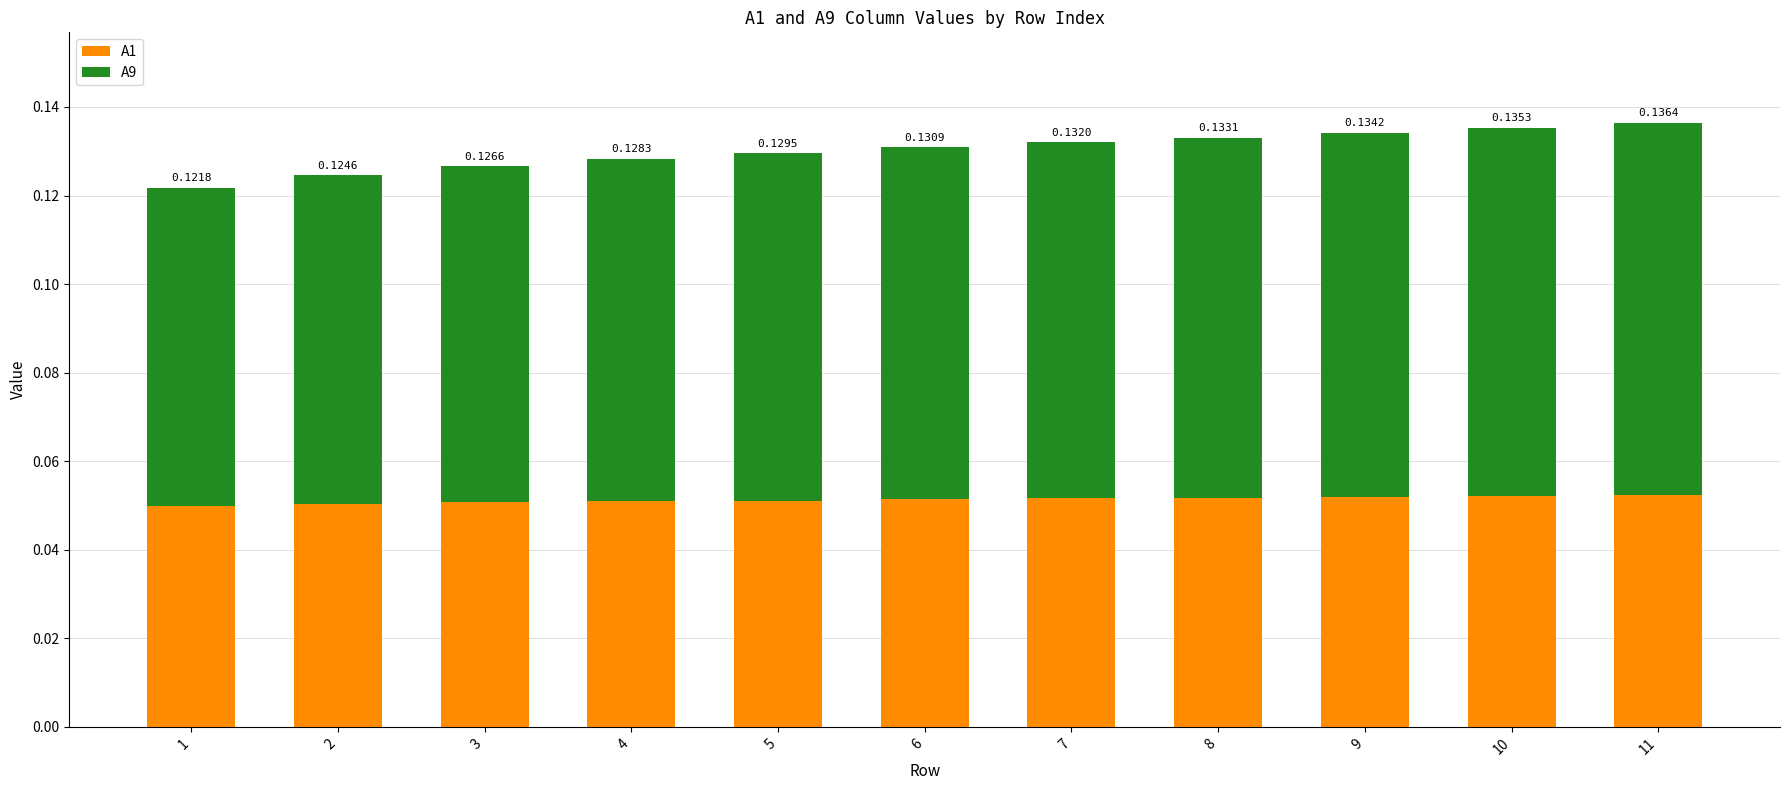

At which category is the sum across all series the highest?

11